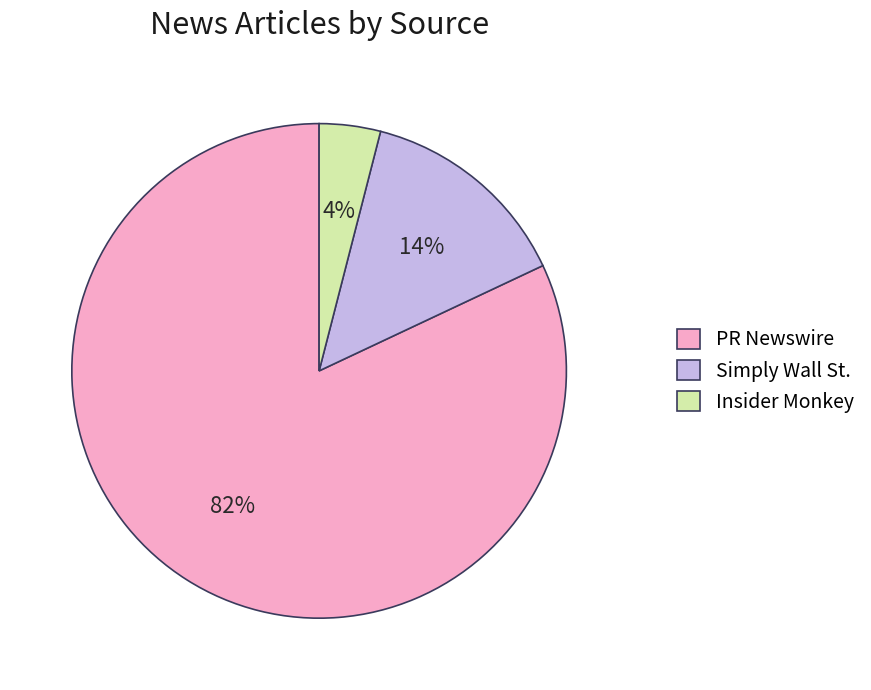

To the nearest percent, what is the difference between the largest and smallest slice percentages?

78%